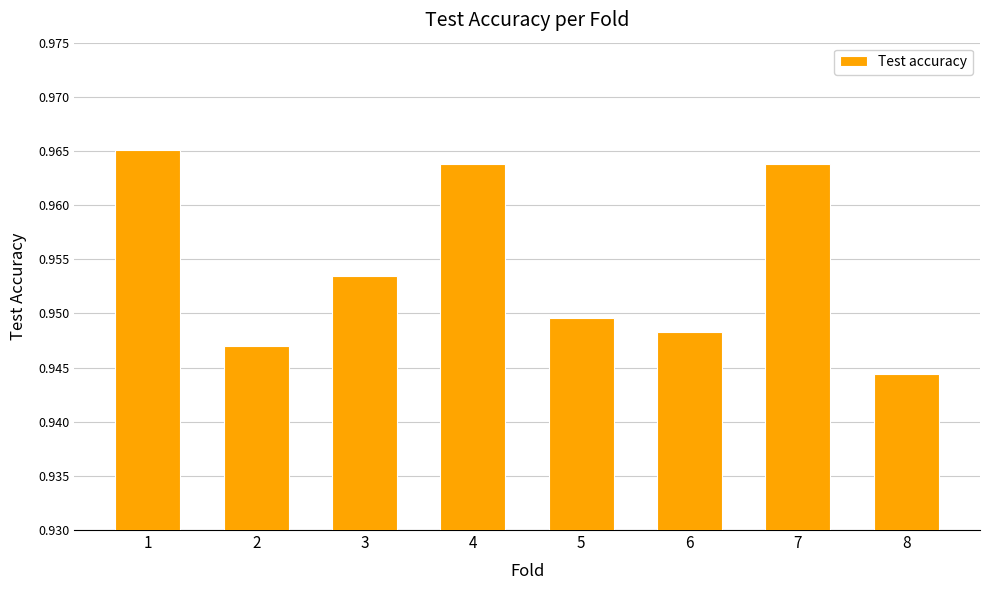

Between 2 and 6, which is larger?

6